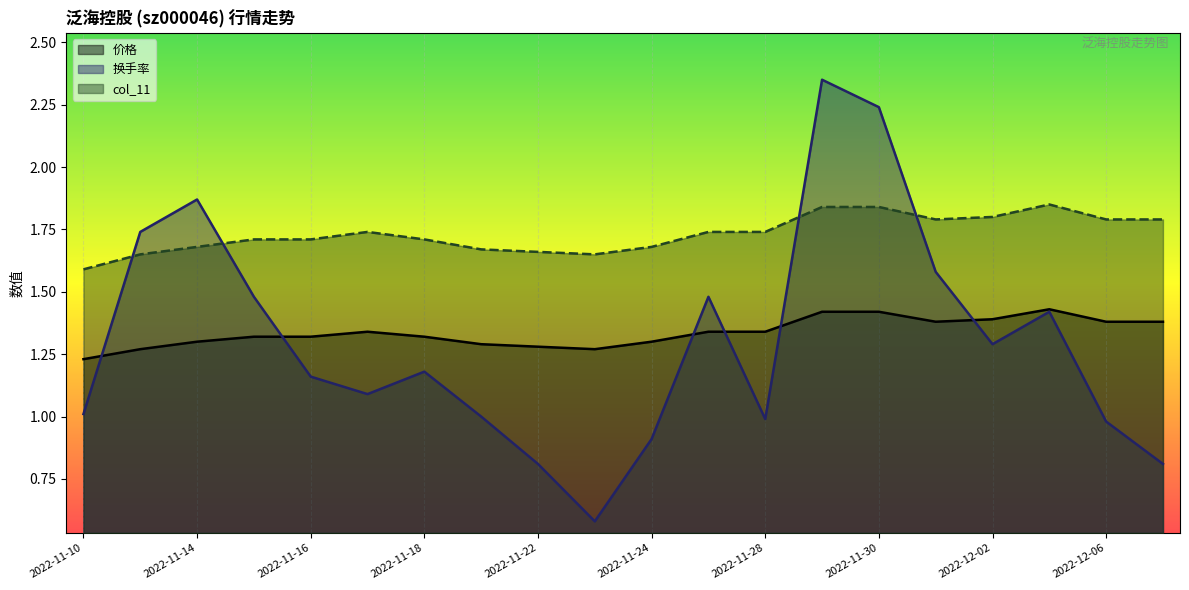

Which series changed the most between 2022-11-16 and 2022-11-29?

换手率